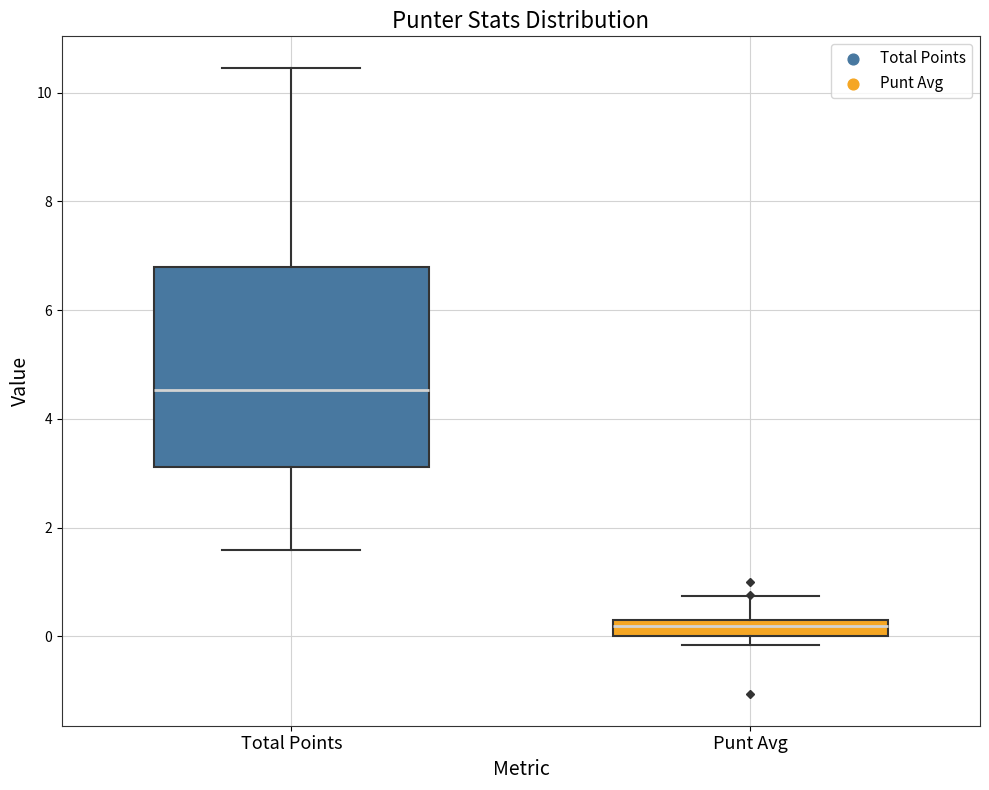

Reading left to right, transcribe this box plot: for each box, give where its median line is, the range the box spans, and where its two whiskers end, as read against the y-axis. The values are not printed on the chart, so give them approximately, as read against the axis.

Total Points: median 4.6, box 3.2 to 6.8, whiskers 1.6 to 10.4
Punt Avg: median 0.2, box 0.0 to 0.4, whiskers -0.2 to 0.8